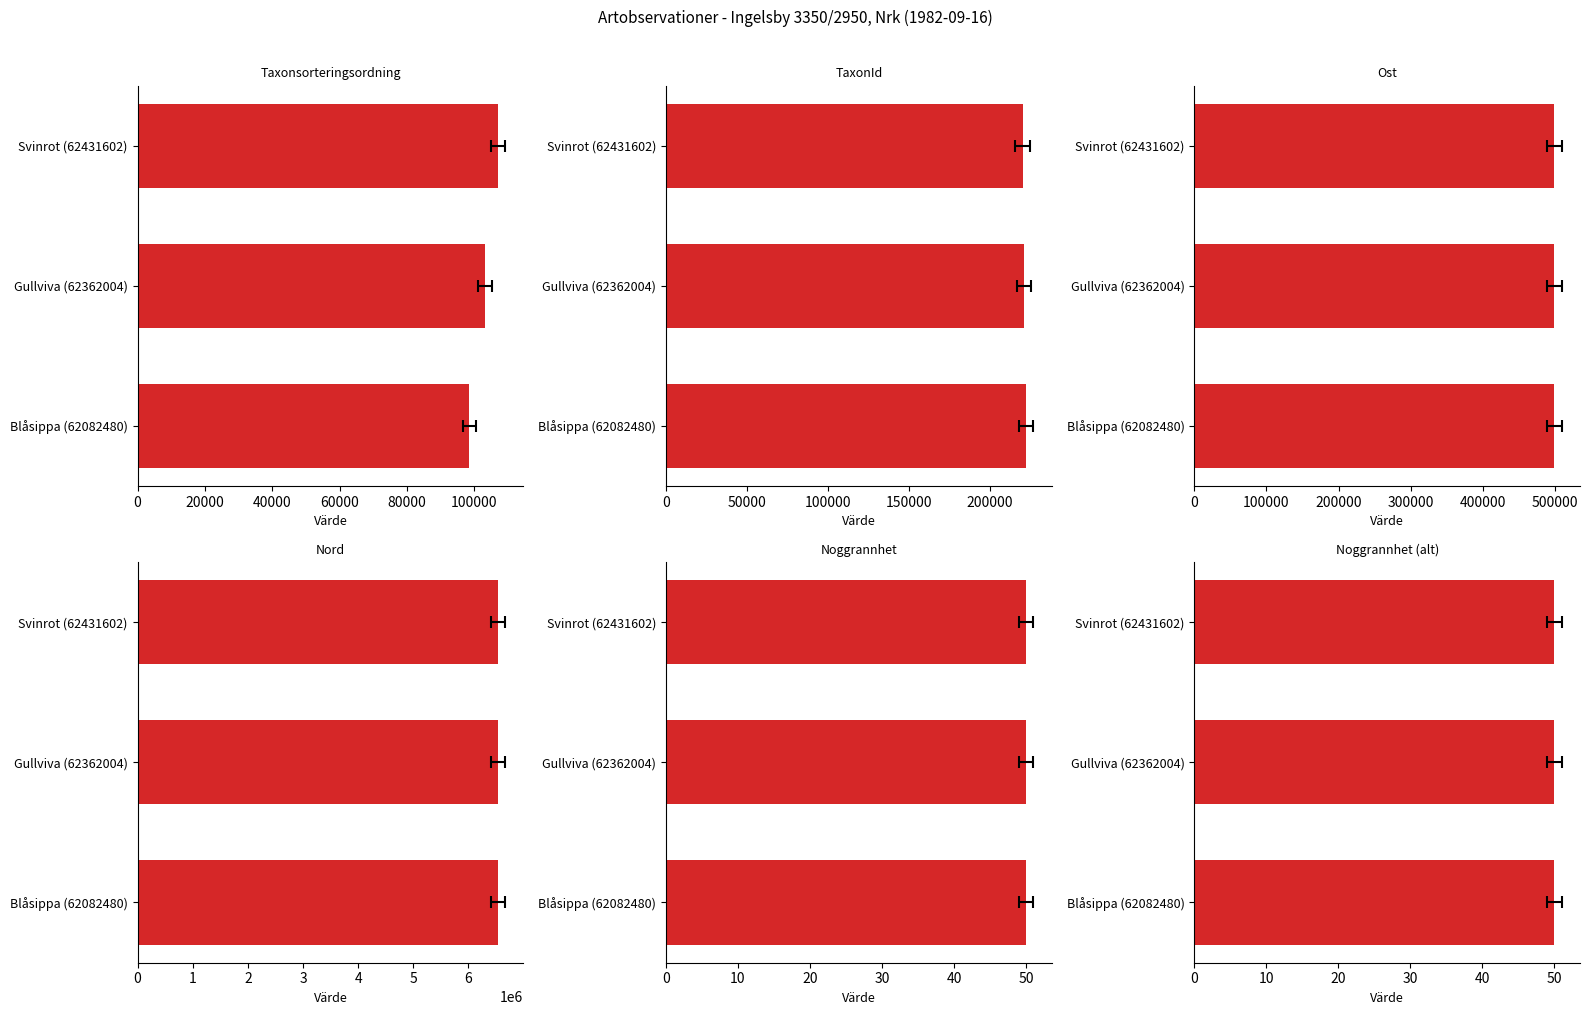

What is the difference between the highest and lowest values at 20000?

221140.4